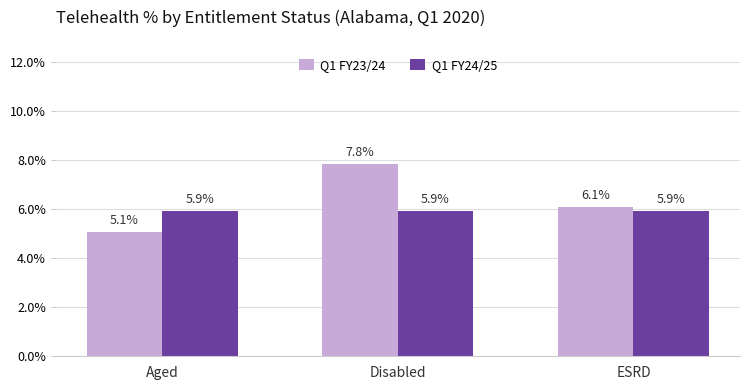

What is the sum of the Q1 FY23/24 values at Aged and ESRD?

0.1